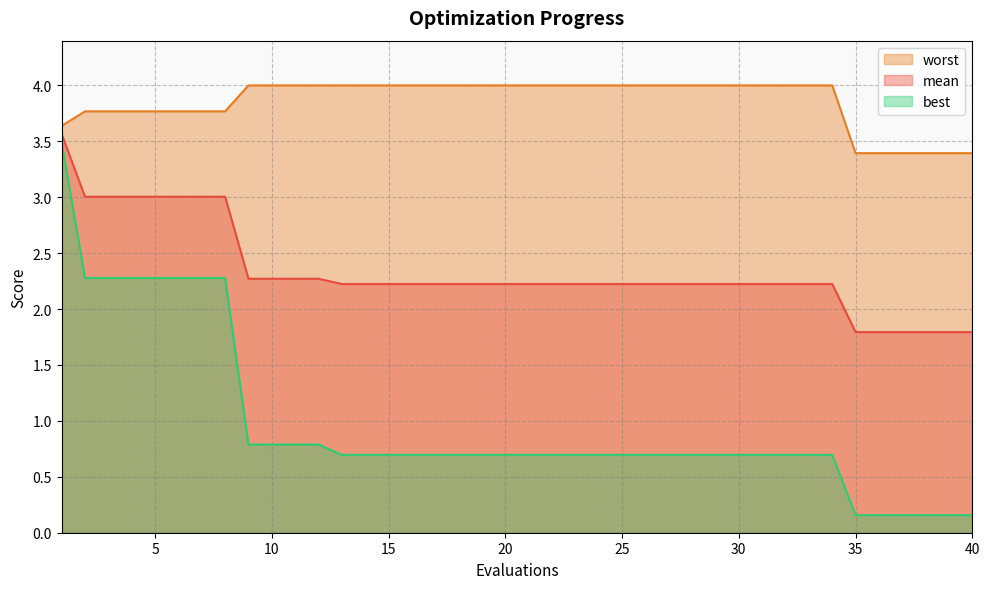

Between 9 and 18, which is larger?

9